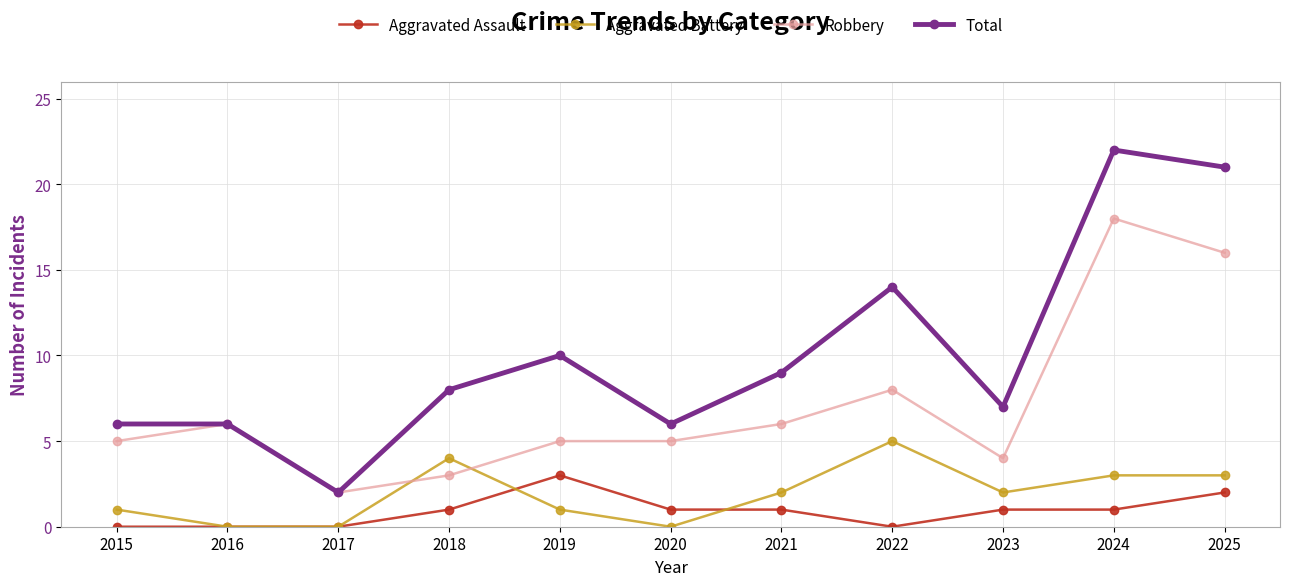

What is the difference between the highest and lowest values at 2024?

21